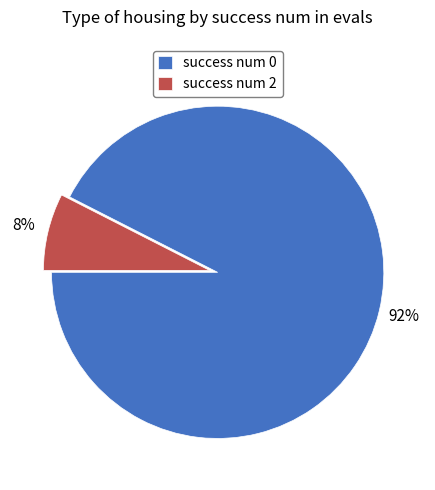

Between success num 0 and success num 2, which is larger?

success num 0